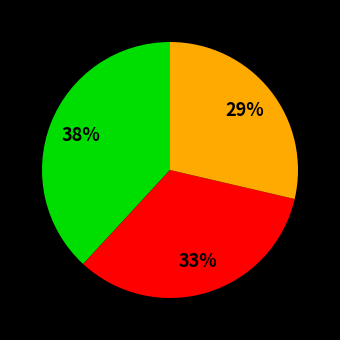

To the nearest percent, what is the average slice percentage?

33%